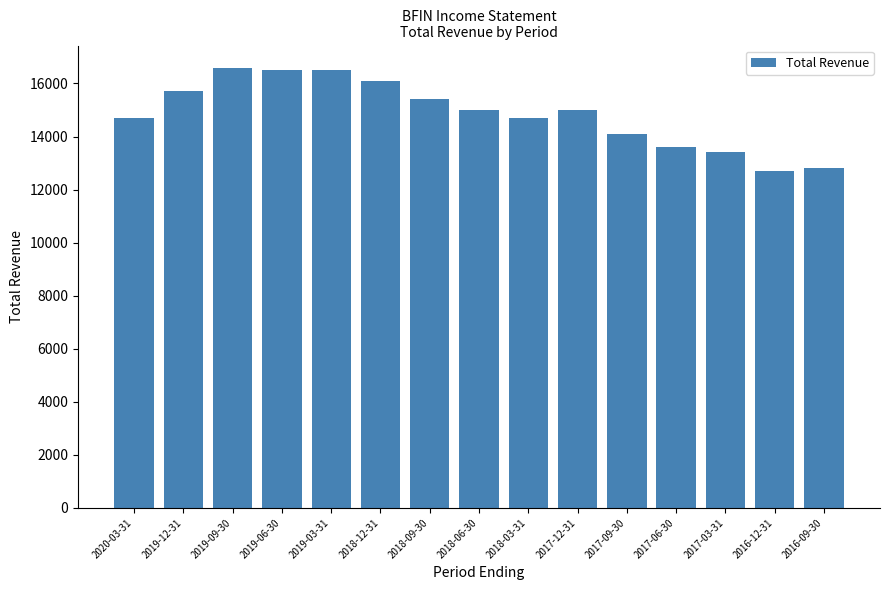

What is the change in value from 2018-09-30 to 2018-06-30?

-400